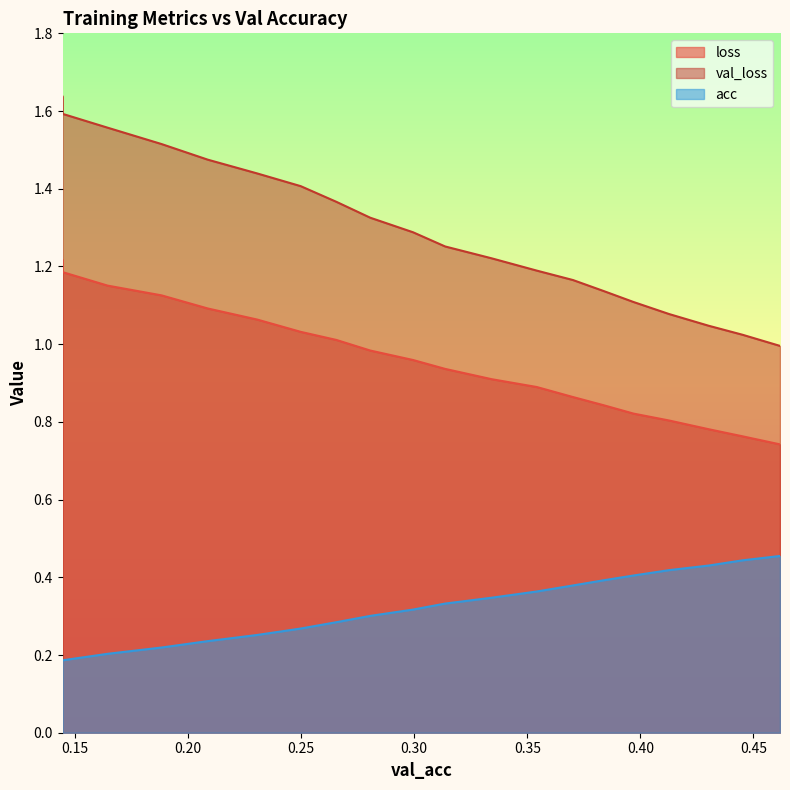

The loss series shows 2.0 at 0.18825691664652422. True or false?

False